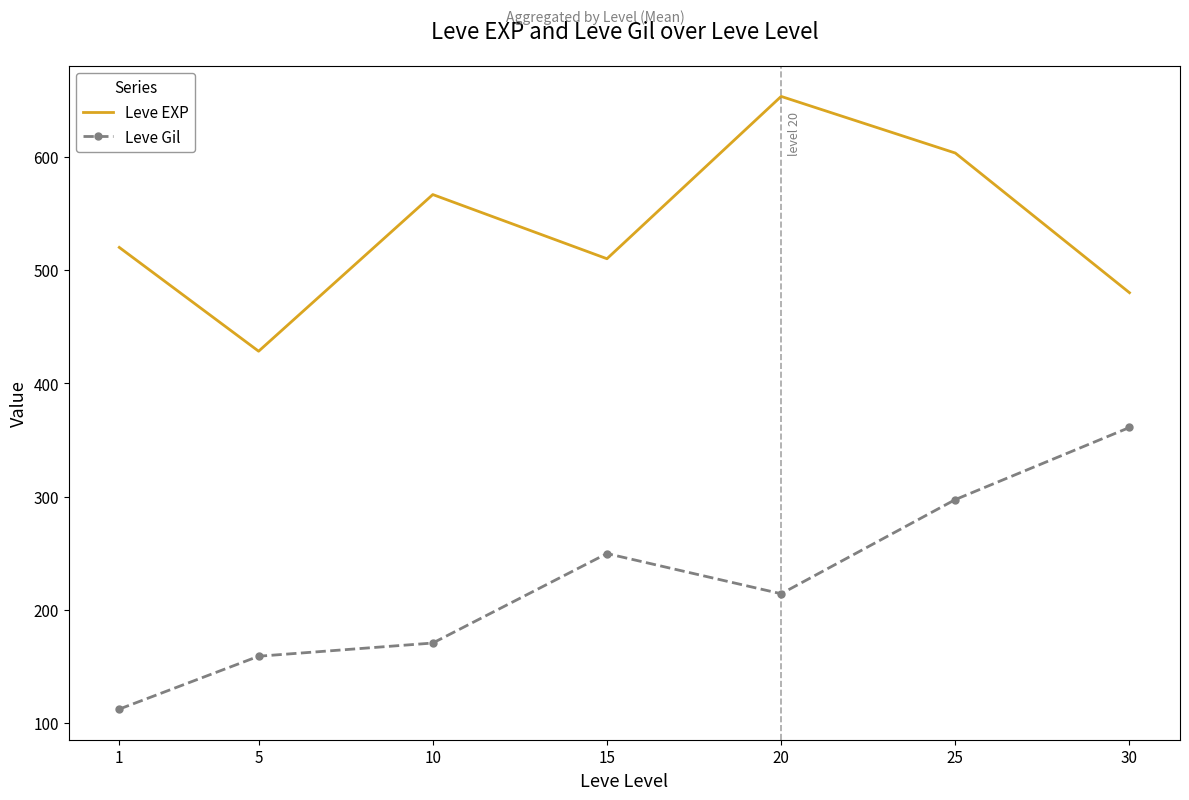

In Leve Gil, how many points are higher than both neighbors (excluding endpoints)?

1